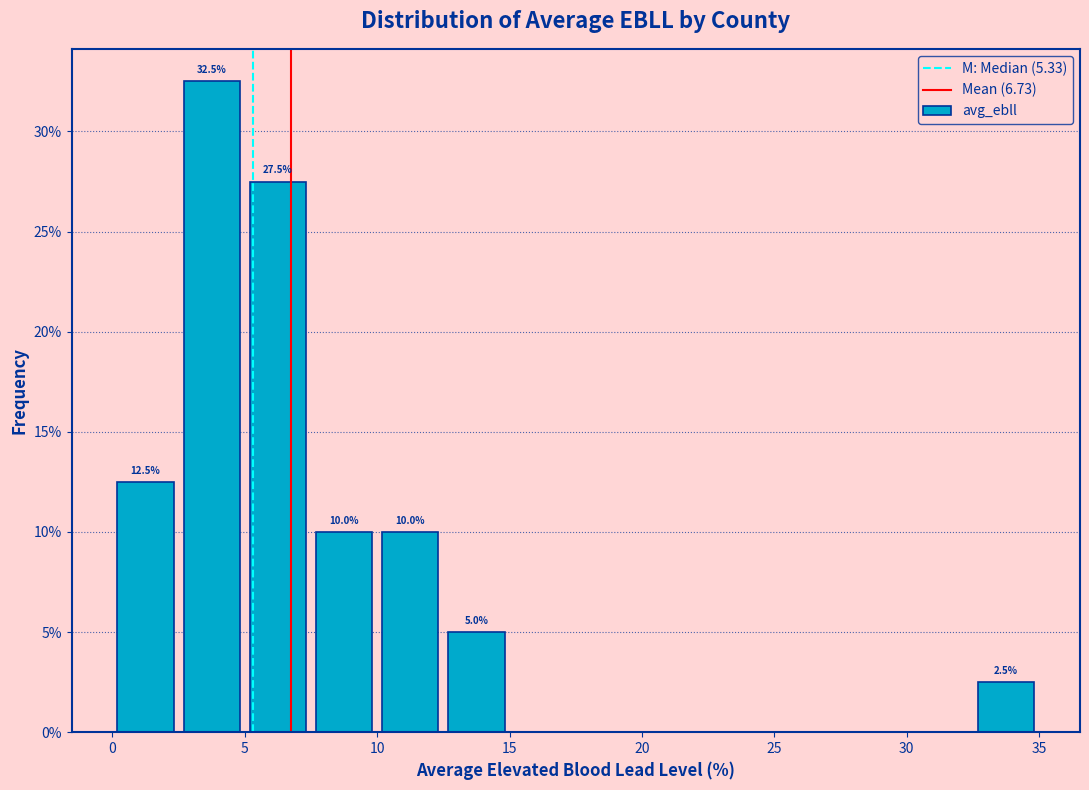

Which range on the x-axis has the tallest bar?

2.5 to 5.0